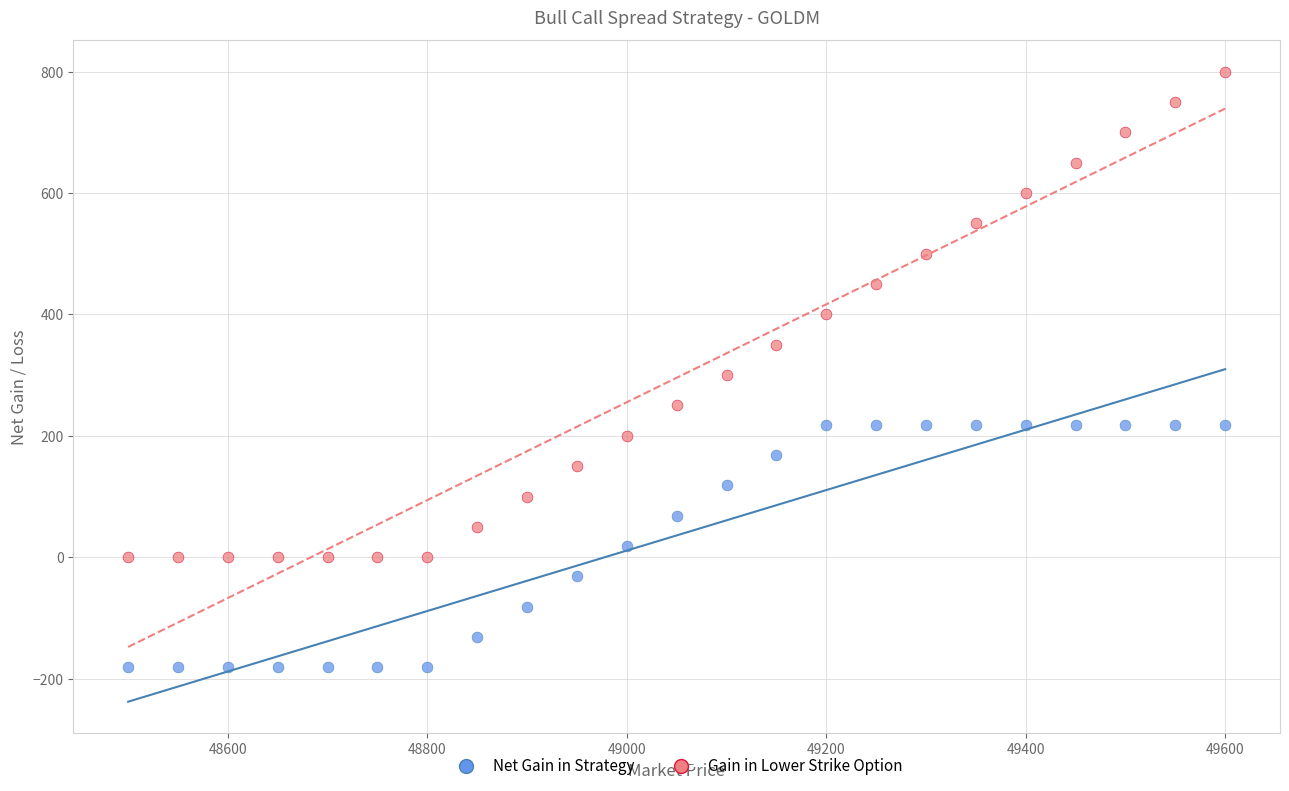

What is the X range (max minus min) for the scatter plot?

1100.0